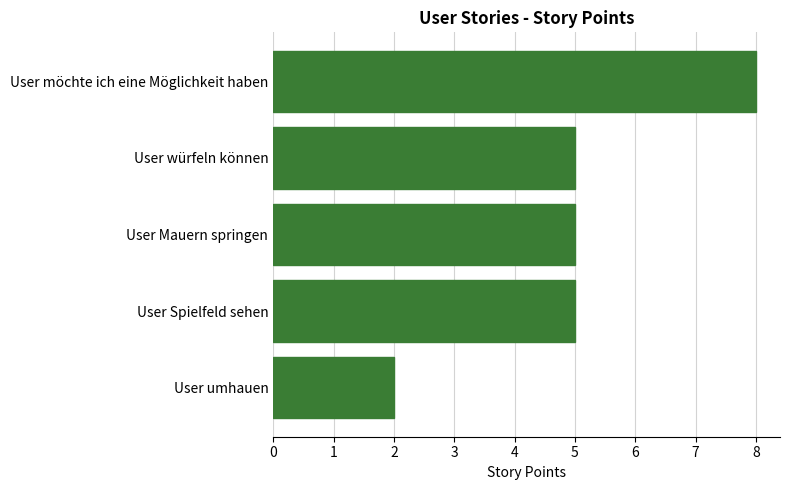

Which category has the lowest value across all series?

User umhauen